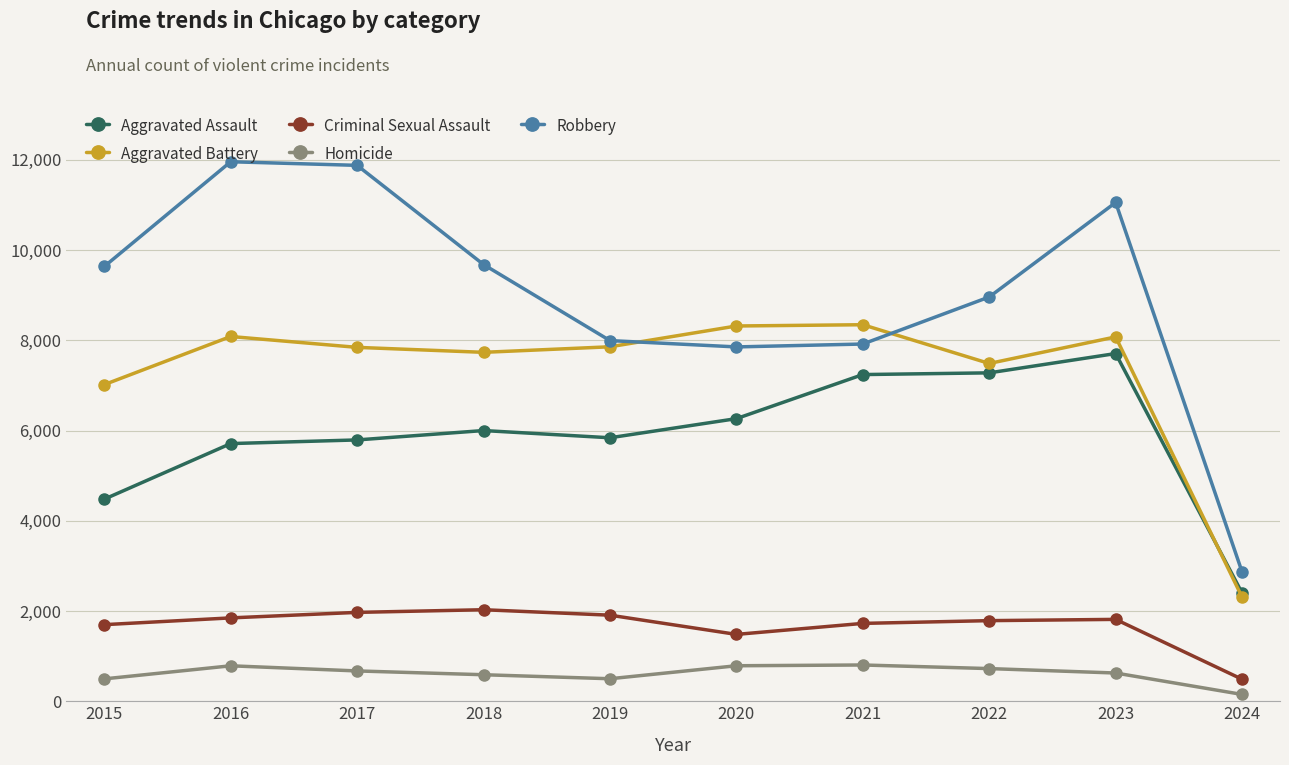

True or false: Aggravated Battery has more than 2 interior local peaks.

True